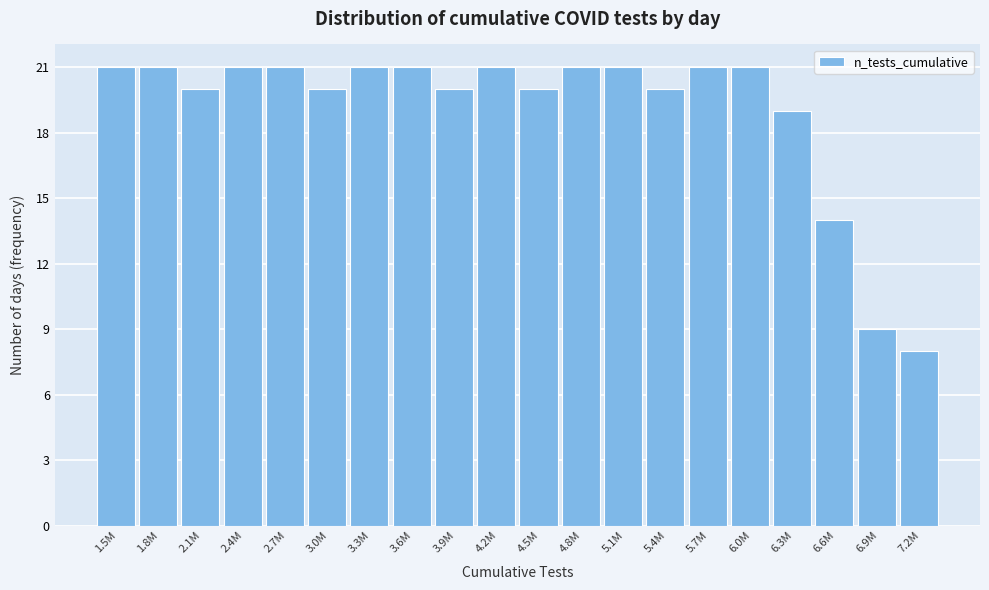

Reading right to left, list all the values displayed in this chart.

7.2M=8	6.9M=9	6.6M=14	6.3M=19	6.0M=21	5.7M=21	5.4M=20	5.1M=21	4.8M=21	4.5M=20	4.2M=21	3.9M=20	3.6M=21	3.3M=21	3.0M=20	2.7M=21	2.4M=21	2.1M=20	1.8M=21	1.5M=21